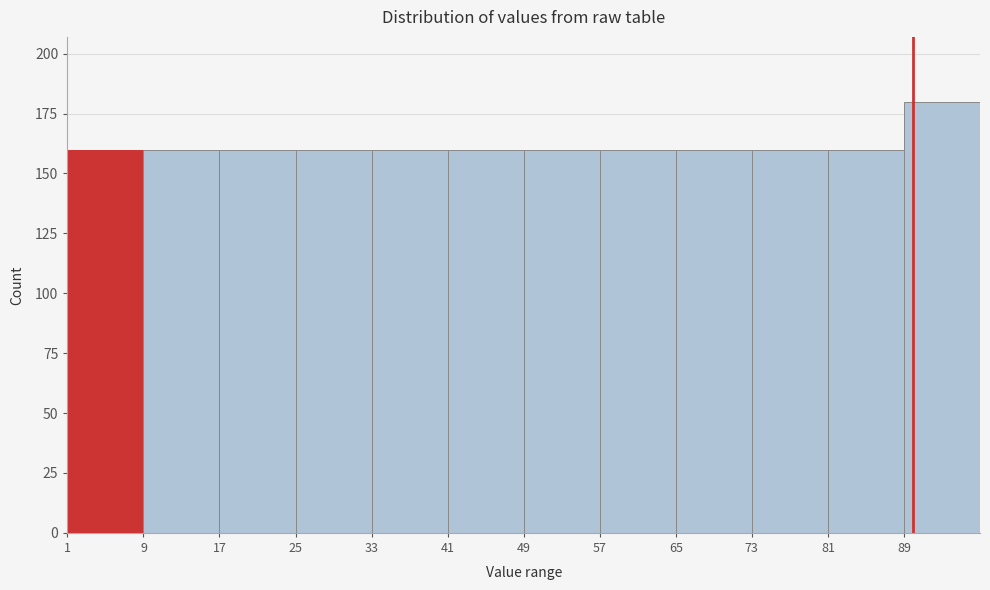

Which range on the x-axis has the tallest bar?

89 to 97